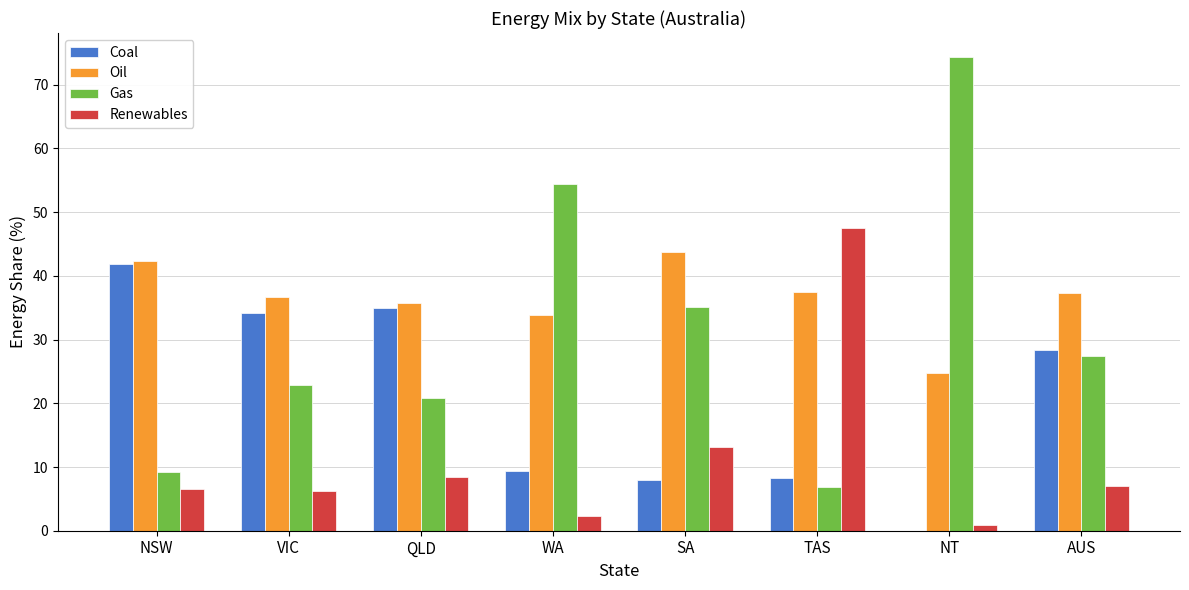

Which series has the largest total across all categories?

Oil